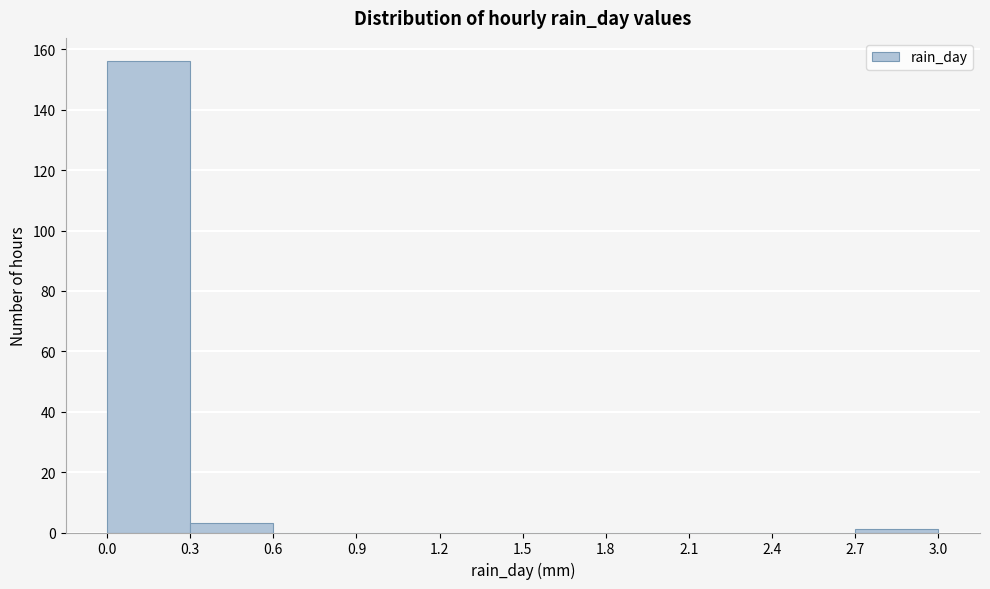

Reading left to right, list every bar in this chart as the range it spans on the x-axis followed by its height. The values are not printed on the chart, so give them approximately, as read against the axis.

0.0 to 0.3: 156
0.3 to 0.6: 4
0.6 to 0.9: 0
0.9 to 1.2: 0
1.2 to 1.5: 0
1.5 to 1.8: 0
1.8 to 2.1: 0
2.1 to 2.4: 0
2.4 to 2.7: 0
2.7 to 3.0: under 2